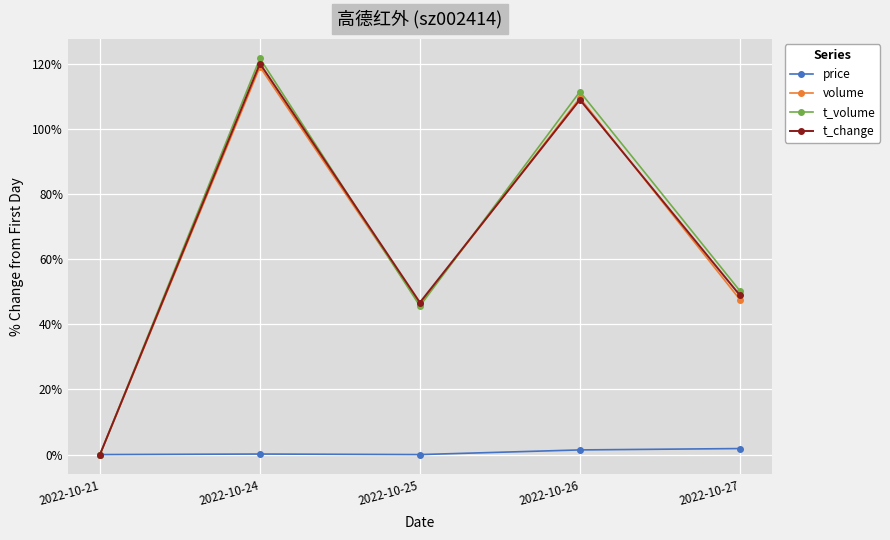

Which series has the widest spread of values?

t_volume